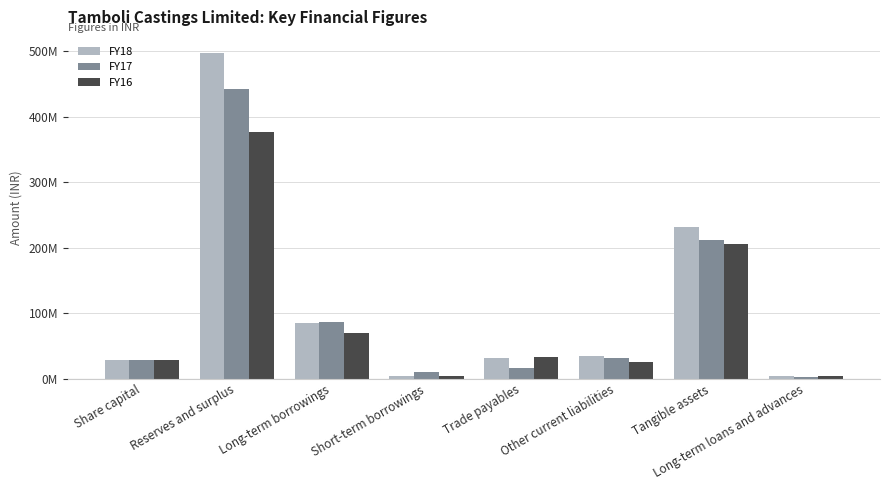

Reading left to right, transcribe all the data shown in this chart.

FY18: 29000000	496693427	84562440	4321699	32219502	35130884	231224364	3588830
FY17: 29000000	442238984	87041341	10671217	16909691	30730146	212103547	2875499
FY16: 29000000	375746796	69275201	4767937	33024125	25960723	205709216	3506413